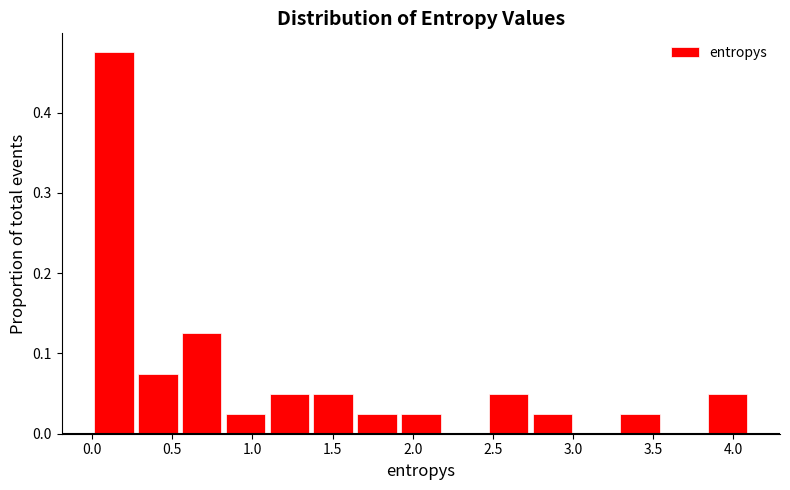

Reading left to right, transcribe this chart: for each bar, give the range it covers on the x-axis and its height. Neither the bar edges nor the heights are printed on the chart, so give them approximately, as read against the axes.

0.00 to 0.25: 0.48
0.25 to 0.55: 0.08
0.55 to 0.80: 0.13
0.80 to 1.10: 0.03
1.10 to 1.35: 0.05
1.35 to 1.65: 0.05
1.65 to 1.90: 0.03
1.90 to 2.20: 0.03
2.20 to 2.45: 0
2.45 to 2.75: 0.05
2.75 to 3.00: 0.03
3.00 to 3.30: 0
3.30 to 3.55: 0.03
3.55 to 3.85: 0
3.85 to 4.10: 0.05